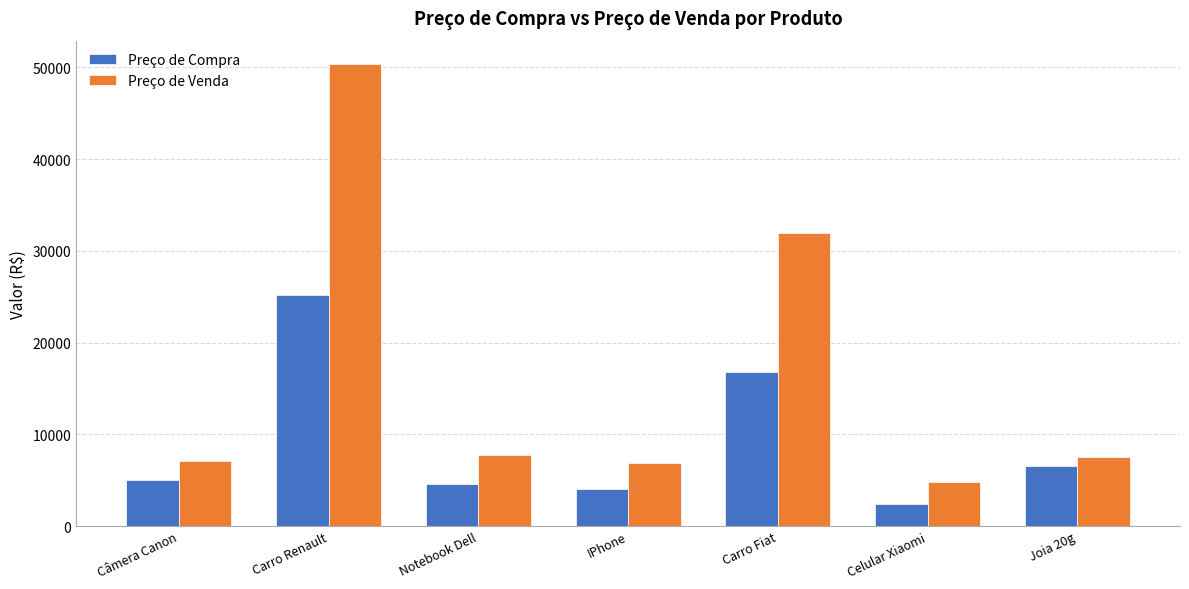

The Preço de Venda series shows 11323.2 at IPhone. True or false?

False